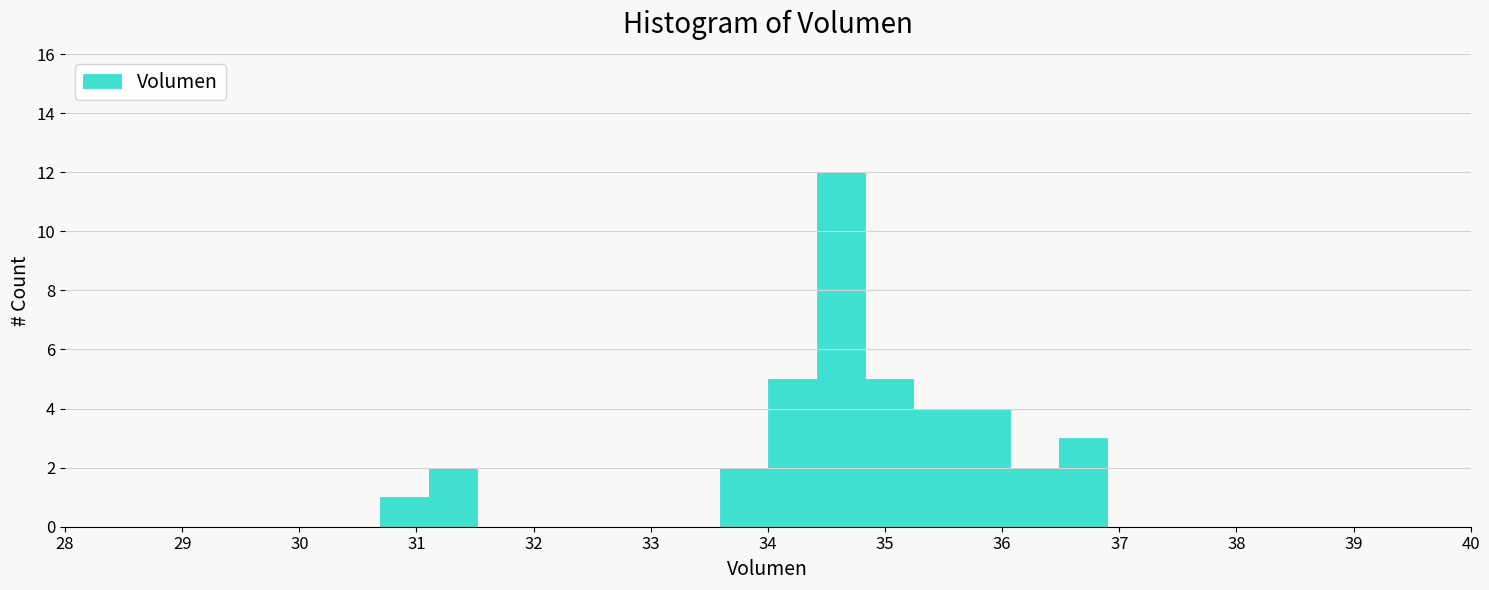

Reading left to right, list every bar in this chart as the range it spans on the x-axis followed by its height. Neither the bar edges nor the heights are printed on the chart, so give them approximately, as read against the axes.

30.7 to 31.1: 1
31.1 to 31.5: 2
31.5 to 31.9: 0
31.9 to 32.3: 0
32.3 to 32.8: 0
32.8 to 33.2: 0
33.2 to 33.6: 0
33.6 to 34.0: 2
34.0 to 34.4: 5
34.4 to 34.8: 12
34.8 to 35.2: 5
35.2 to 35.7: 4
35.7 to 36.1: 4
36.1 to 36.5: 2
36.5 to 36.9: 3